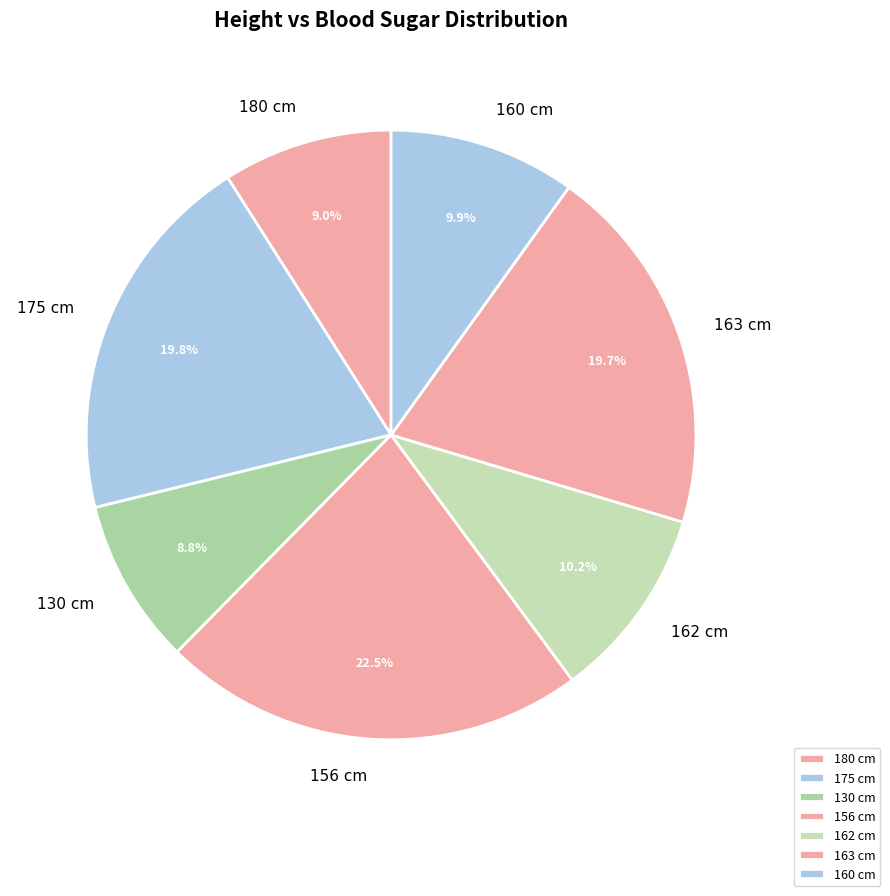

The 163 cm slice represents 25% of the pie. True or false?

False